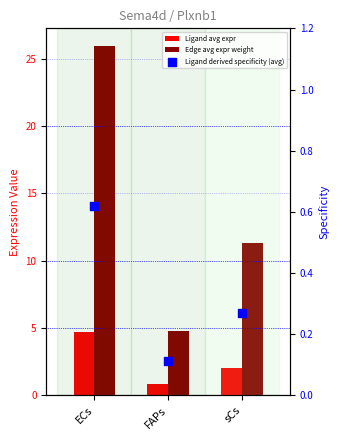

Which series contains the lowest Y value?

Ligand derived specificity (avg)